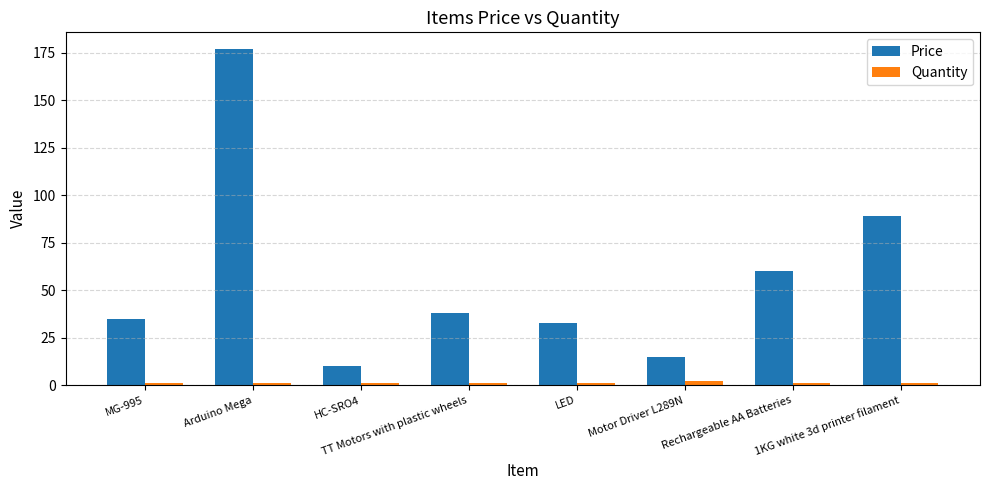

The value of Price at HC-SRO4 is 10.0. True or false?

True